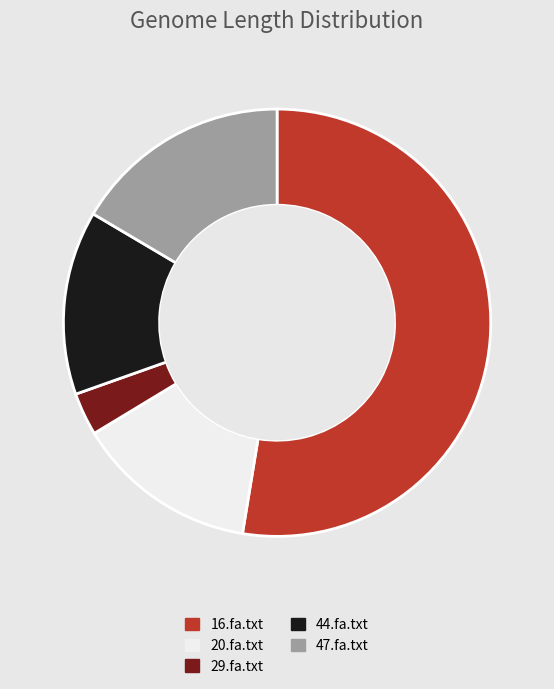

What is the largest slice in the pie chart?

16.fa.txt